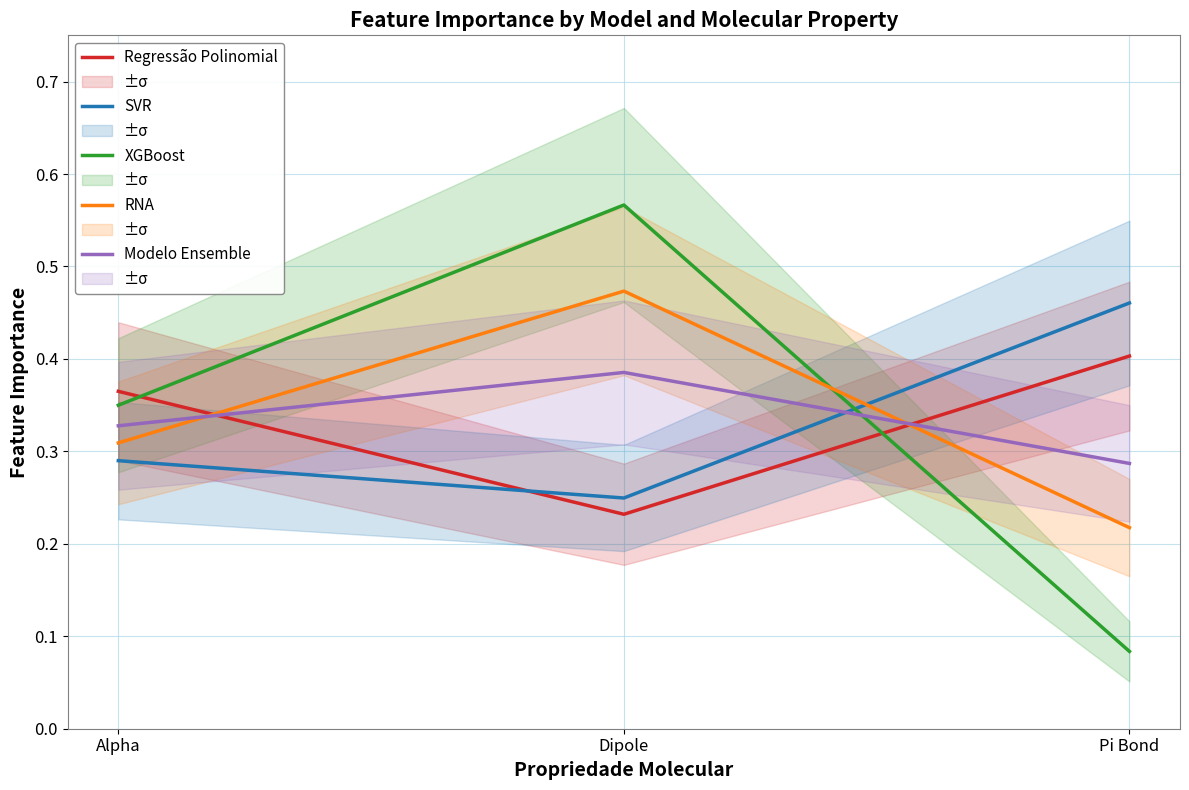

What is the label of the 2nd point from the right?

Dipole